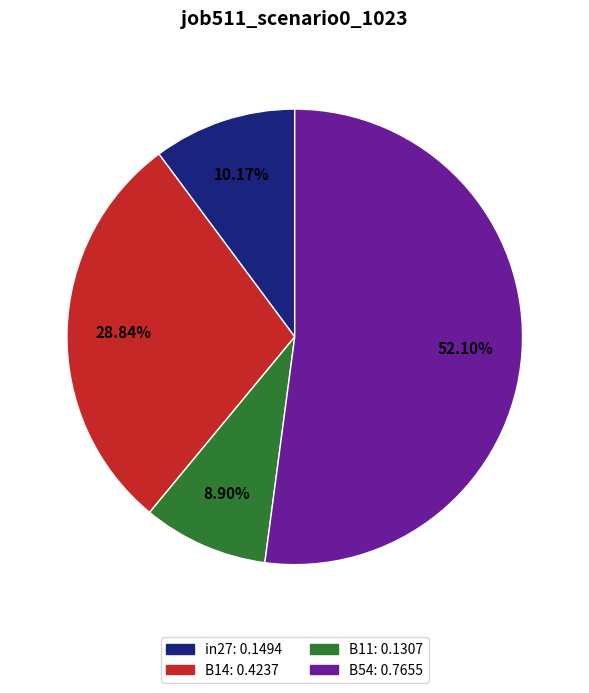

Is there a majority slice in this chart?

Yes